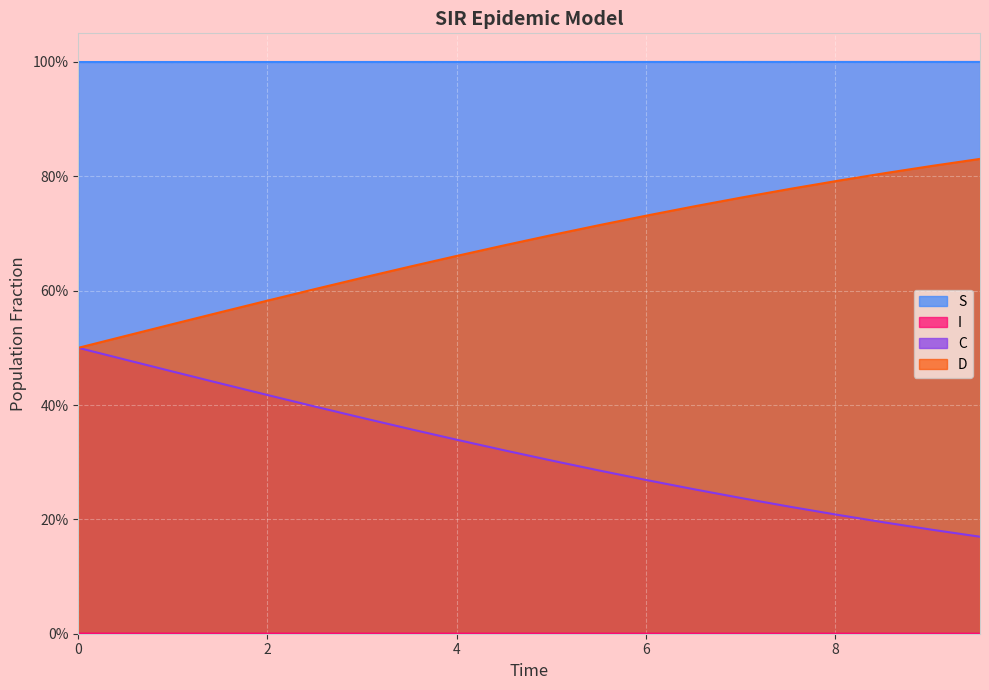

What is the sum of the I values at 6.020066889632107 and 5.518394648829432?

2.0